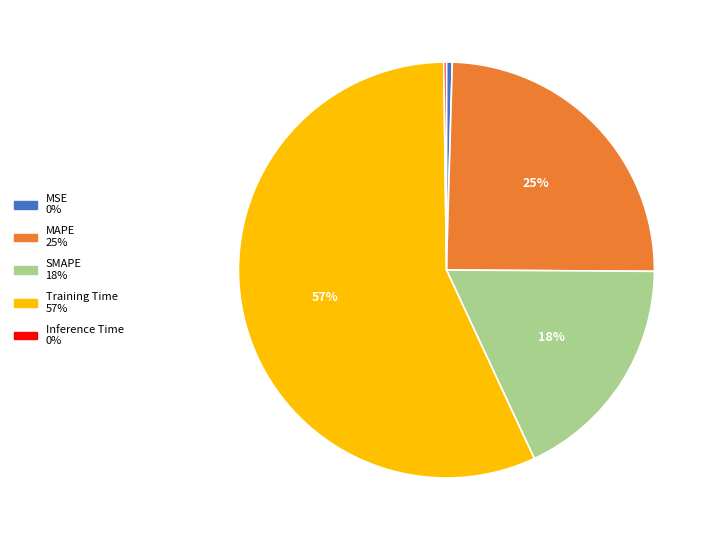

Between SMAPE and MAPE, which is larger?

MAPE